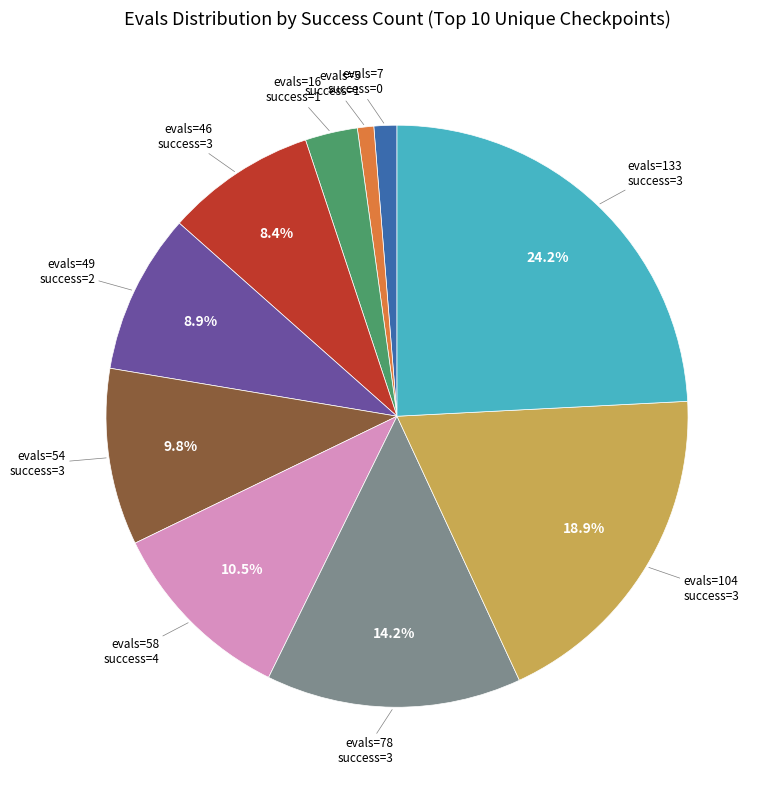

Is there any slice that represents more than half of the pie?

No